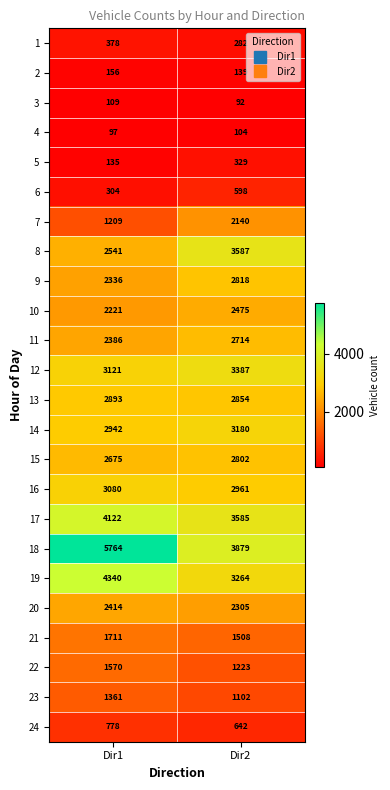

What is the maximum value shown in the chart?

5764